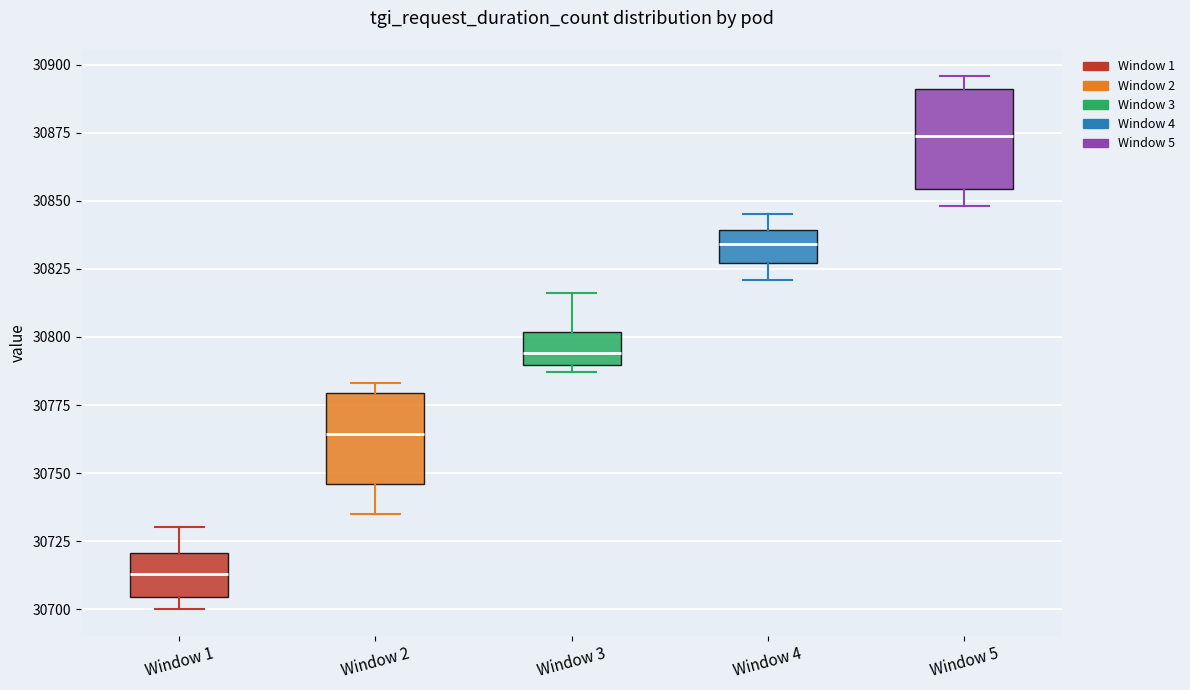

Which box's median line is the lowest?

Window 1